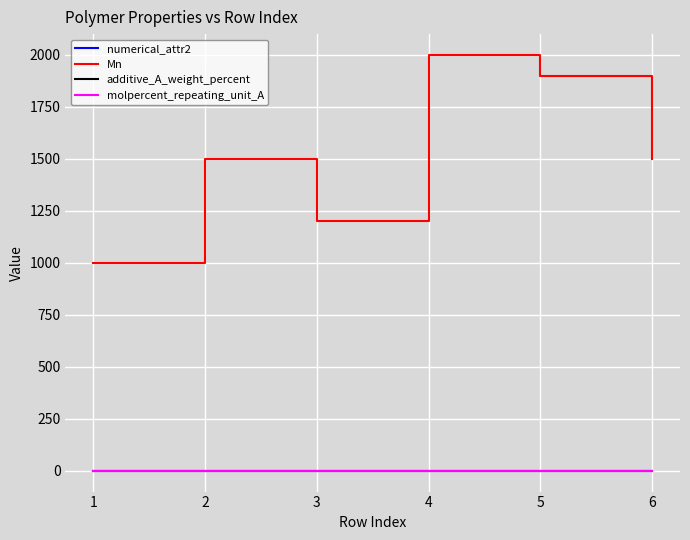

Does the chart display data point markers on the line(s)?

No